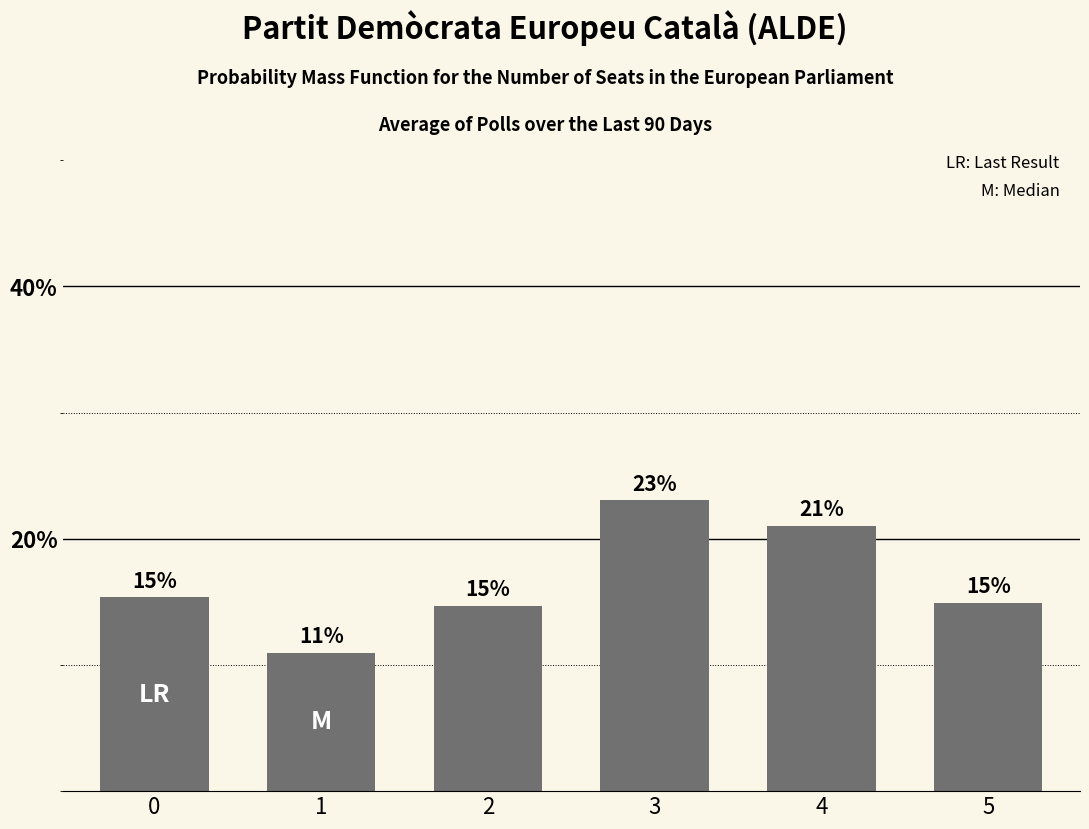

At which category does the chart reach its peak across all series?

3